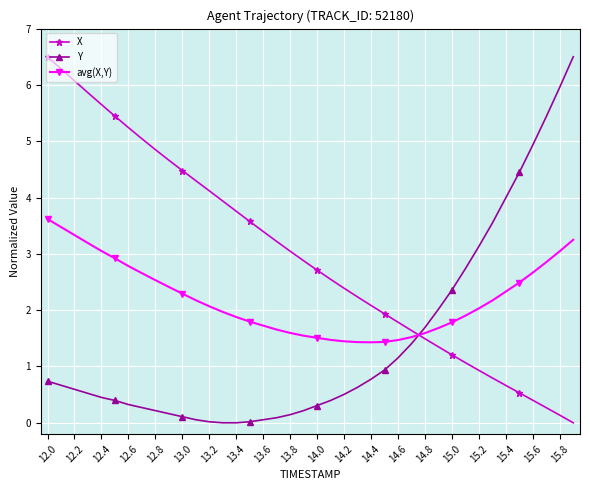

What is the difference between the maximum and minimum values in the Y series?

6.5